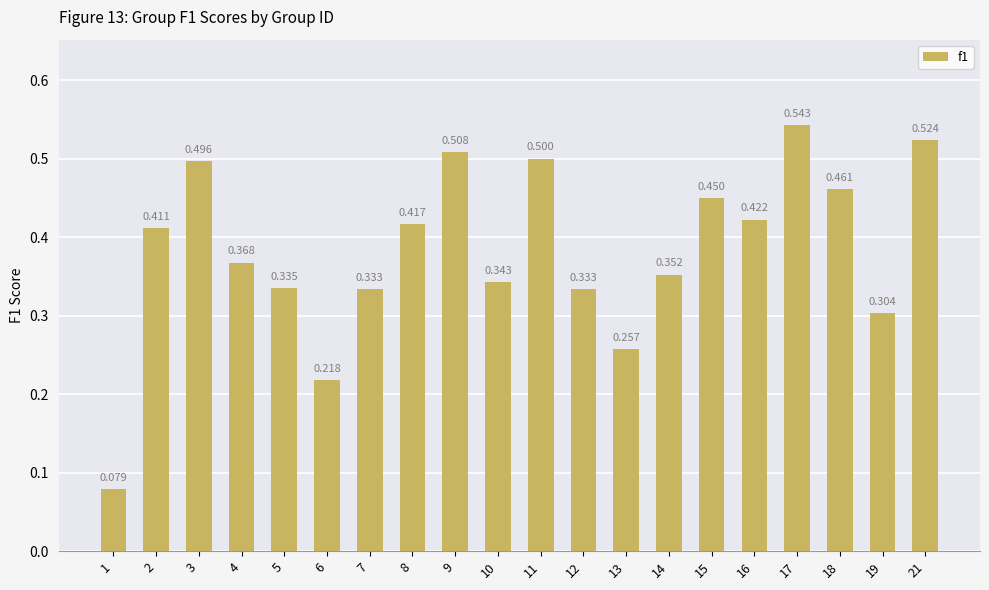

At which category does the chart reach its minimum across all series?

1